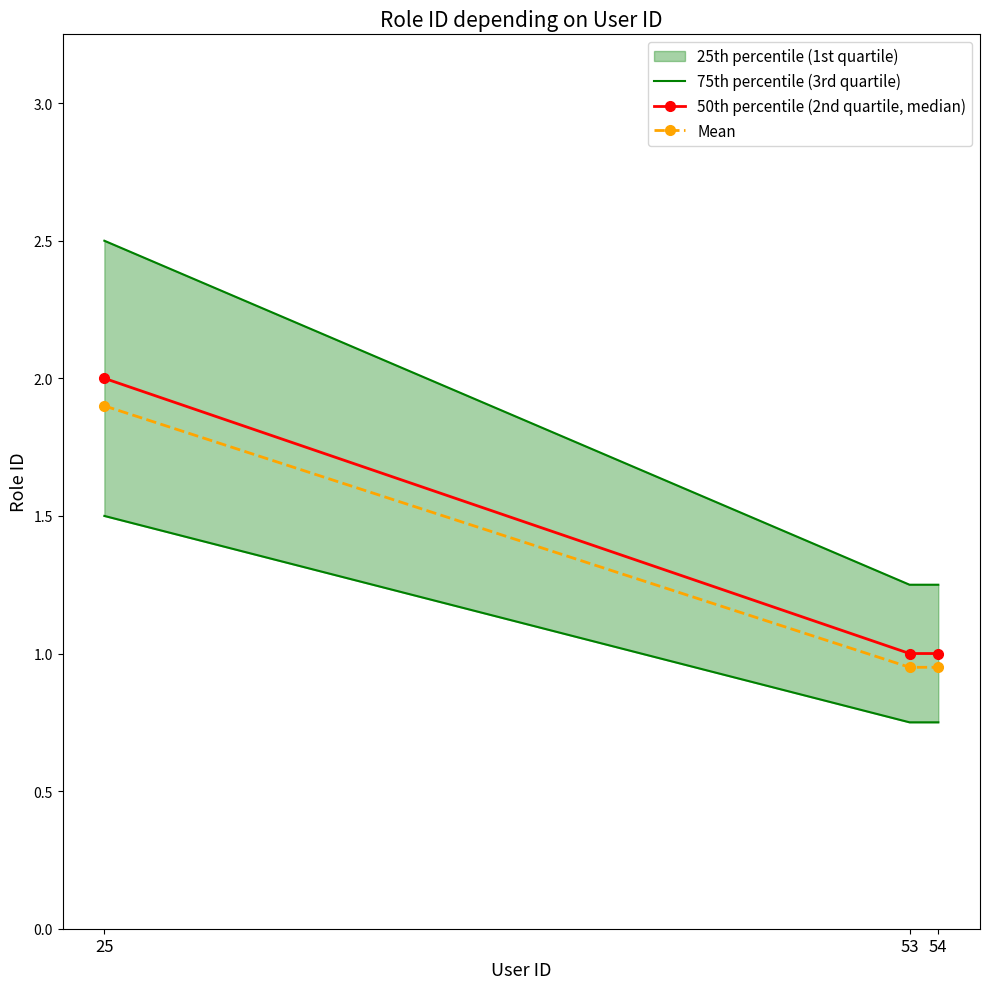

Is it true that 50th percentile (2nd quartile, median) equals 2.0 at 25?

True